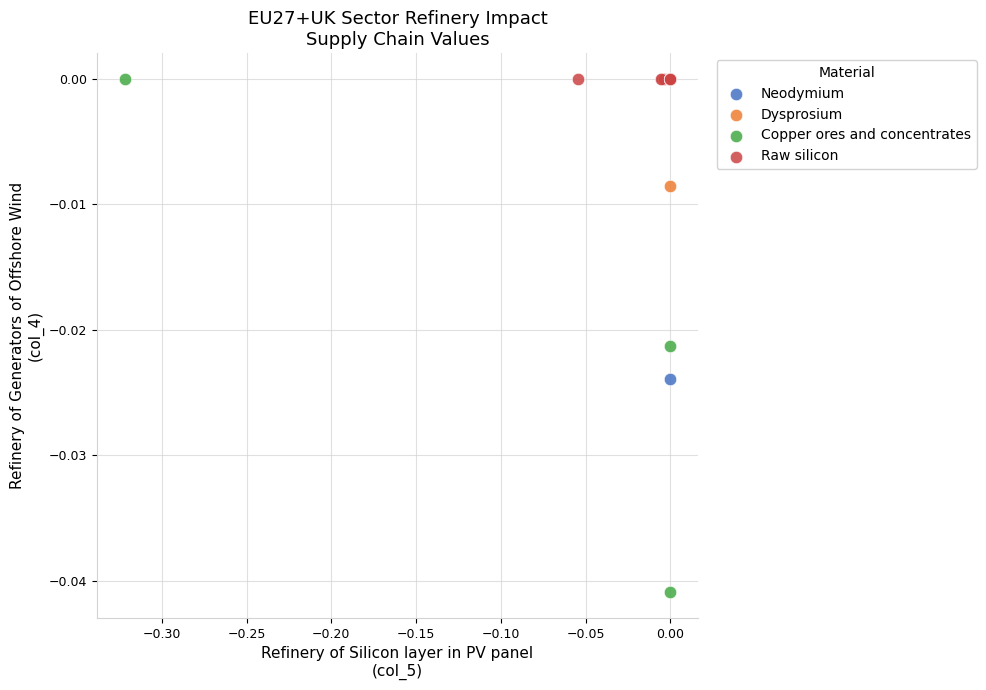

Which series contains the lowest Y value?

Copper ores and concentrates